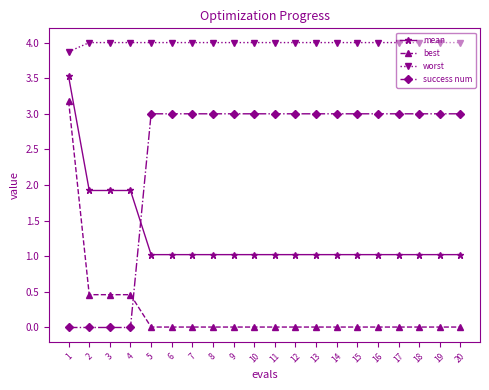

True or false: success num and worst intersect in this chart.

False